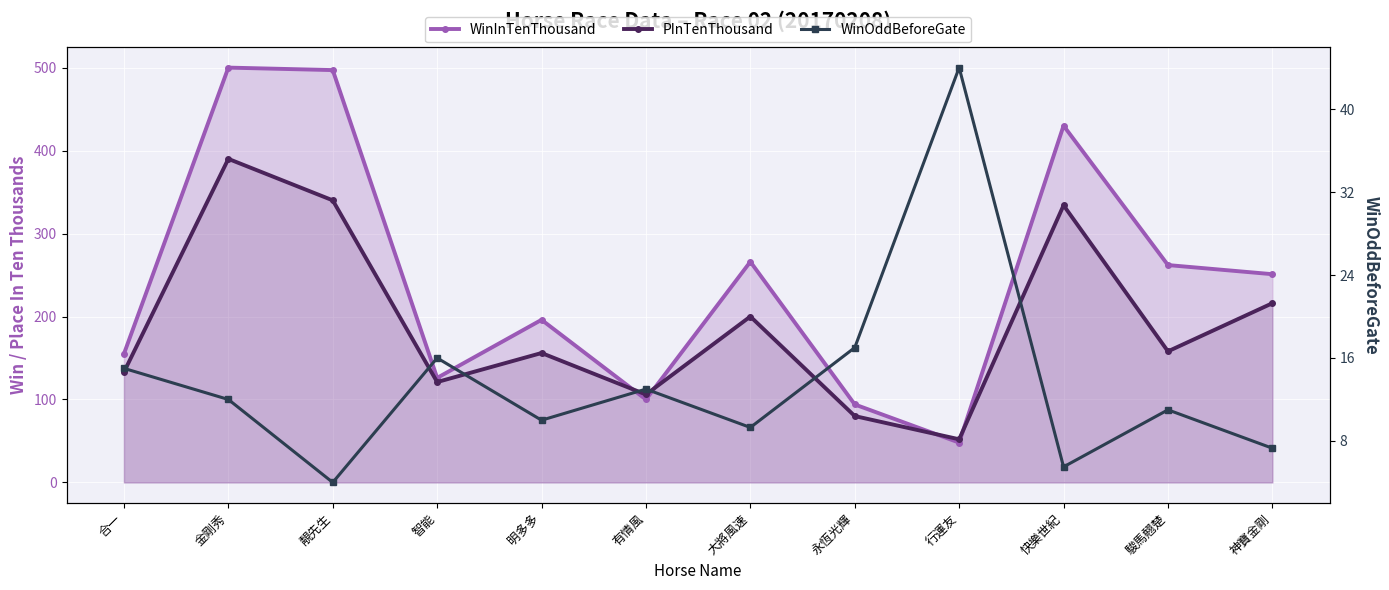

What is the total value across all series at 智能?

263.0